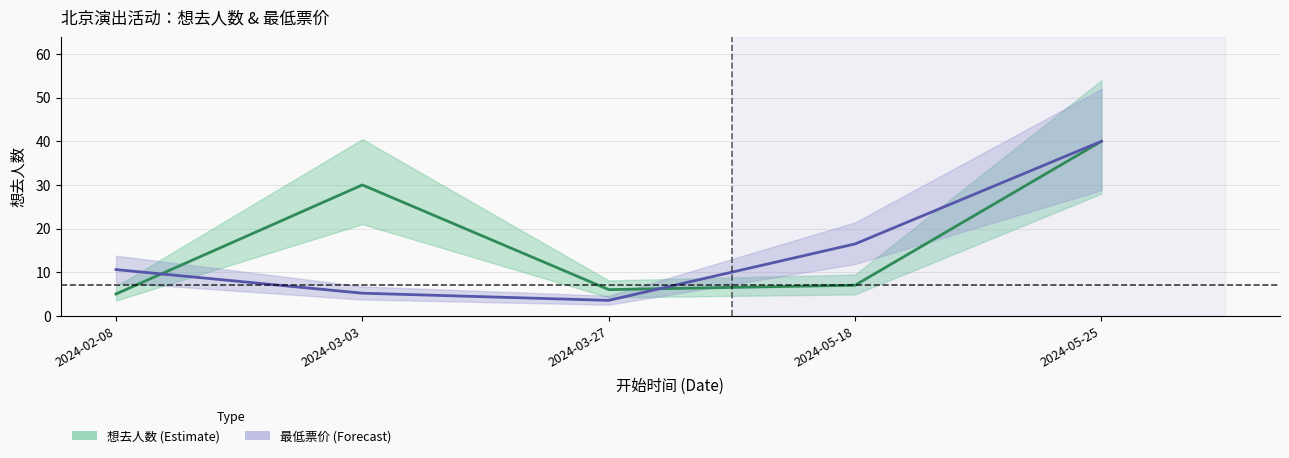

What is the average value of the 想去人数 (Estimate) series?

17.6